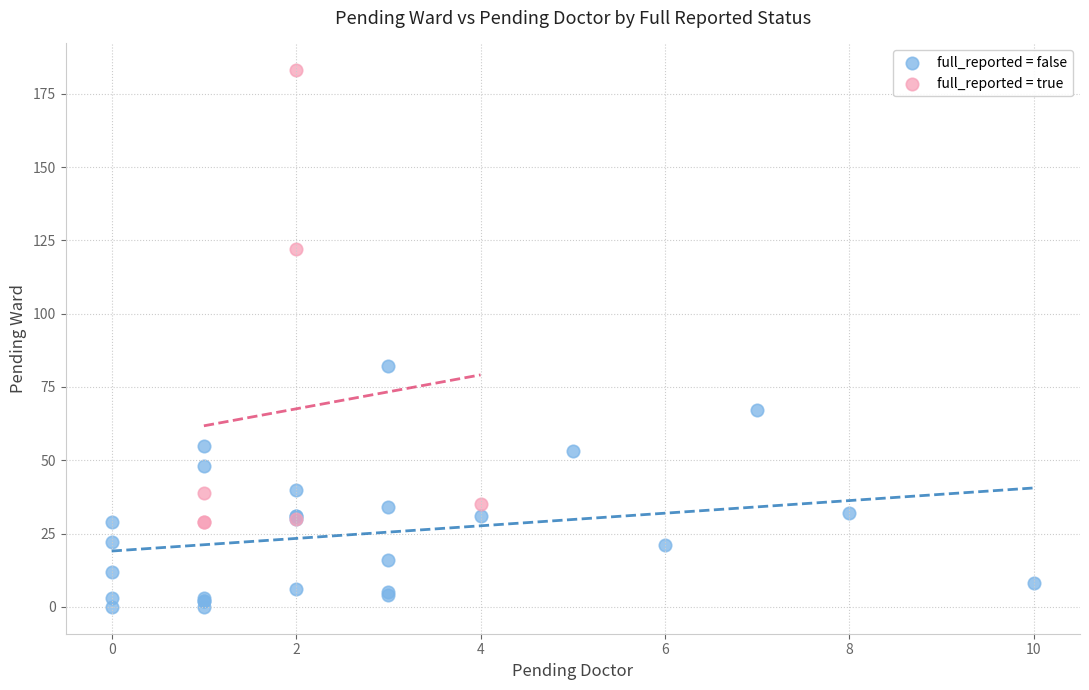

Which series reaches the minimum Y coordinate?

full_reported = false